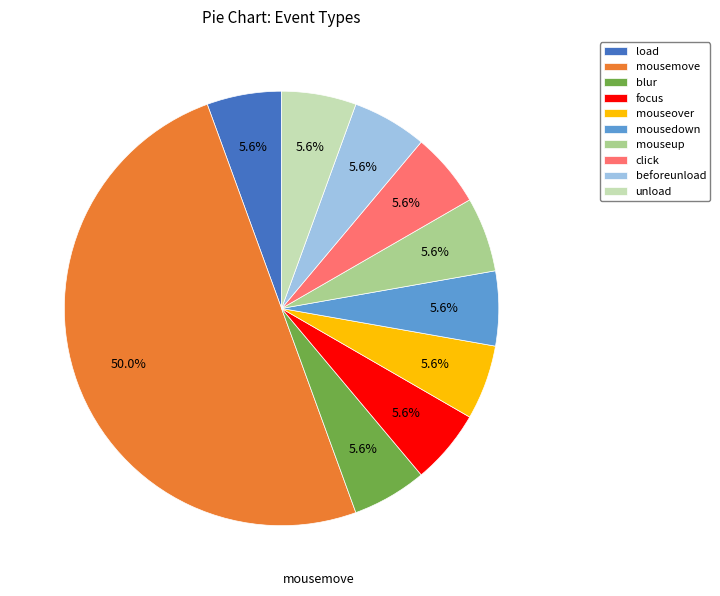

Which has a higher value, mousedown or mousemove?

mousemove